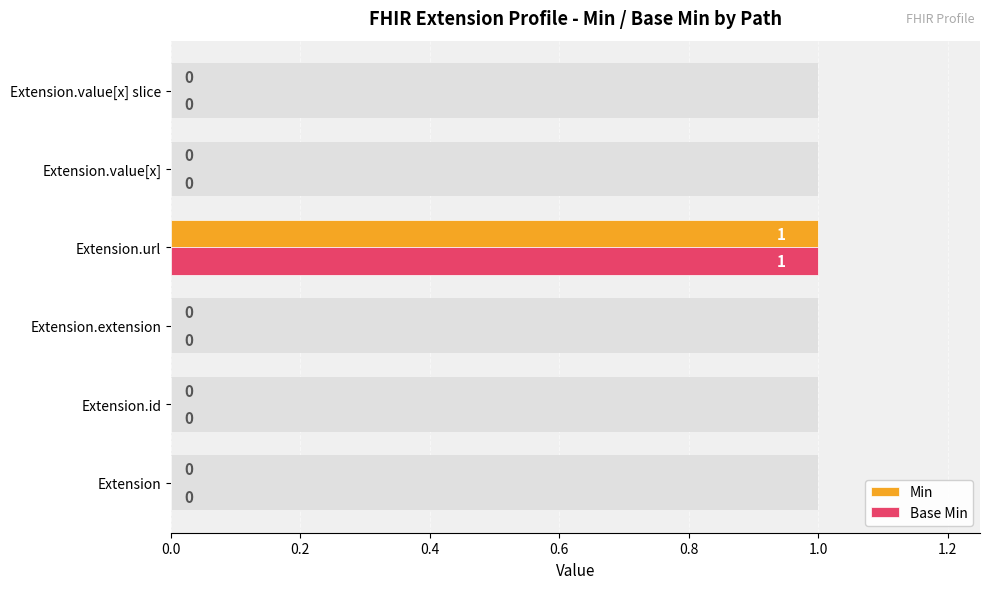

Count the number of data series in this chart.

2